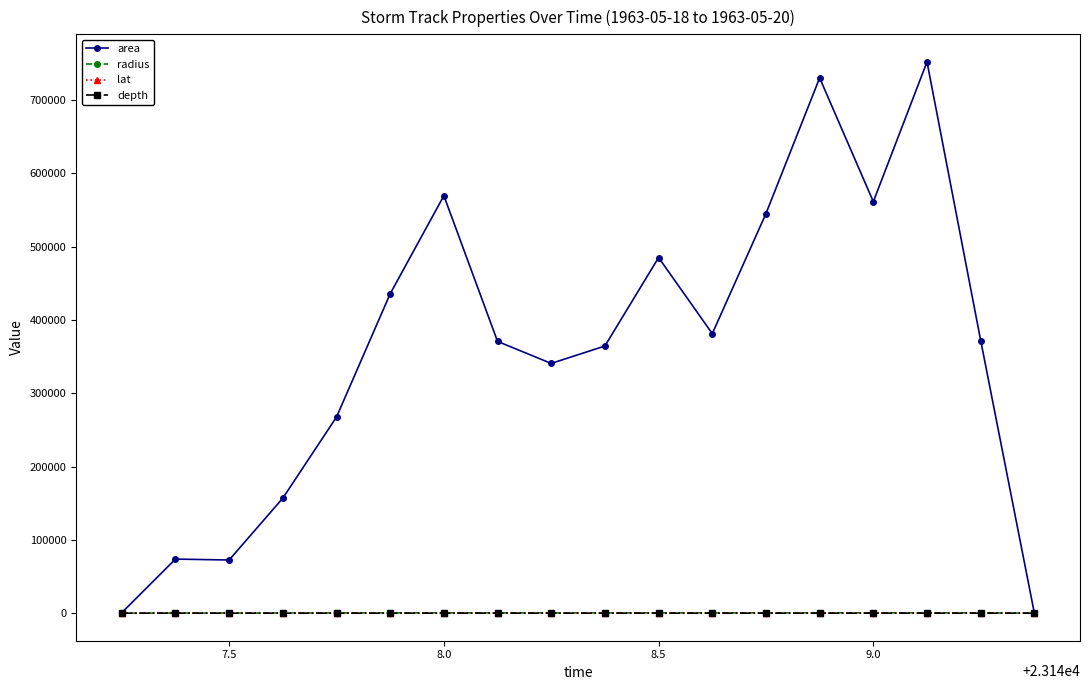

Which series has the widest spread of values?

area